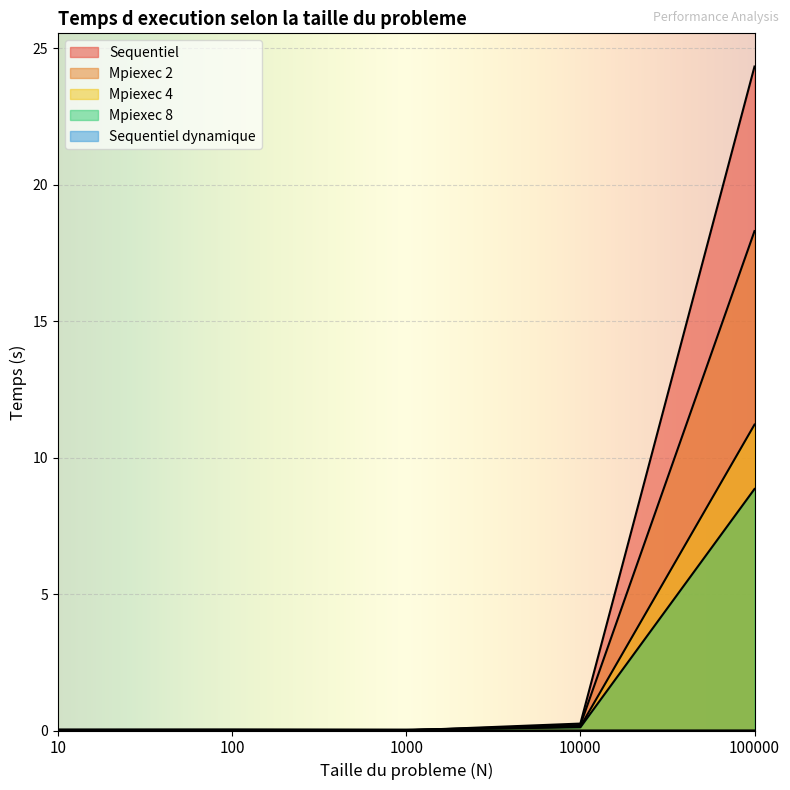

Which series changed the most between 10 and 100?

Mpiexec 8